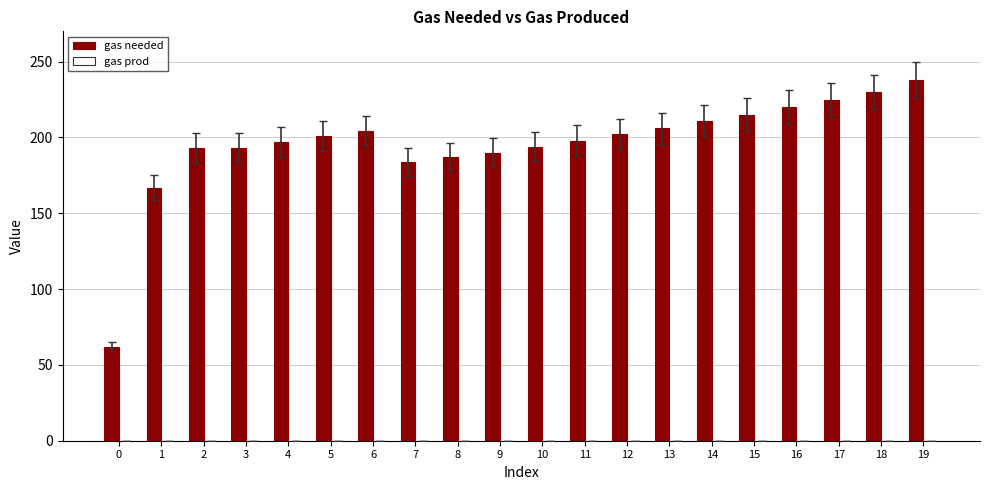

The value at 8 is 123. True or false?

False